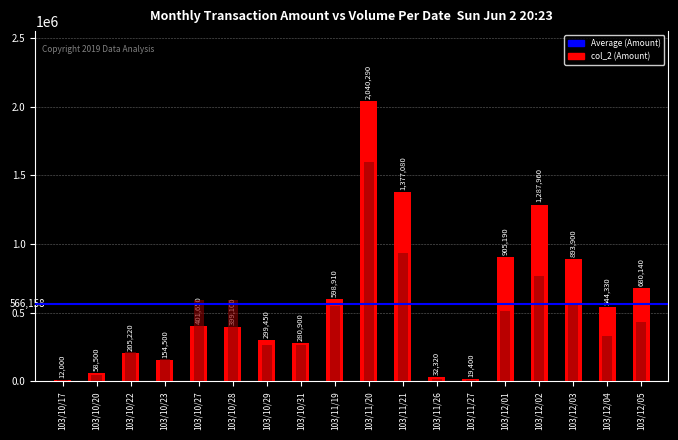

What is the total value across all series at 103/12/02?

2056960